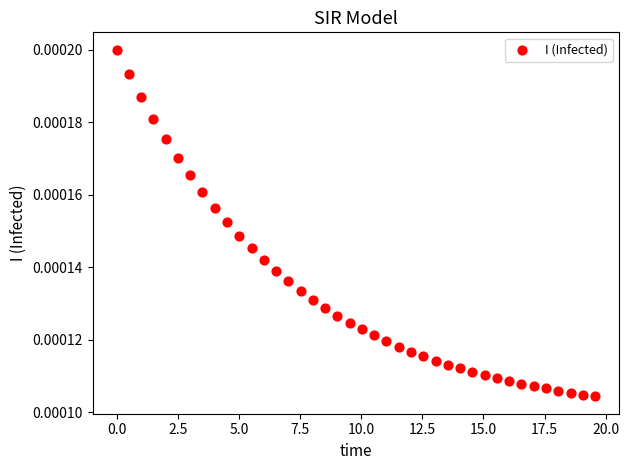

What is the range of X values (max minus min)?

19.6